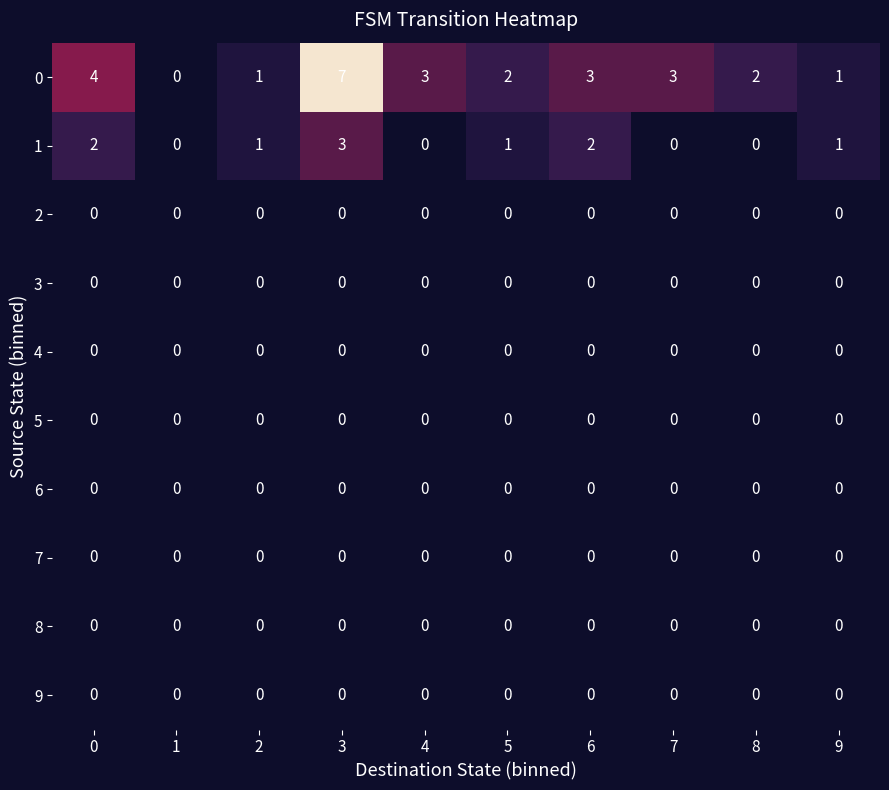

What is the spread (max minus min) of values at 4?

3